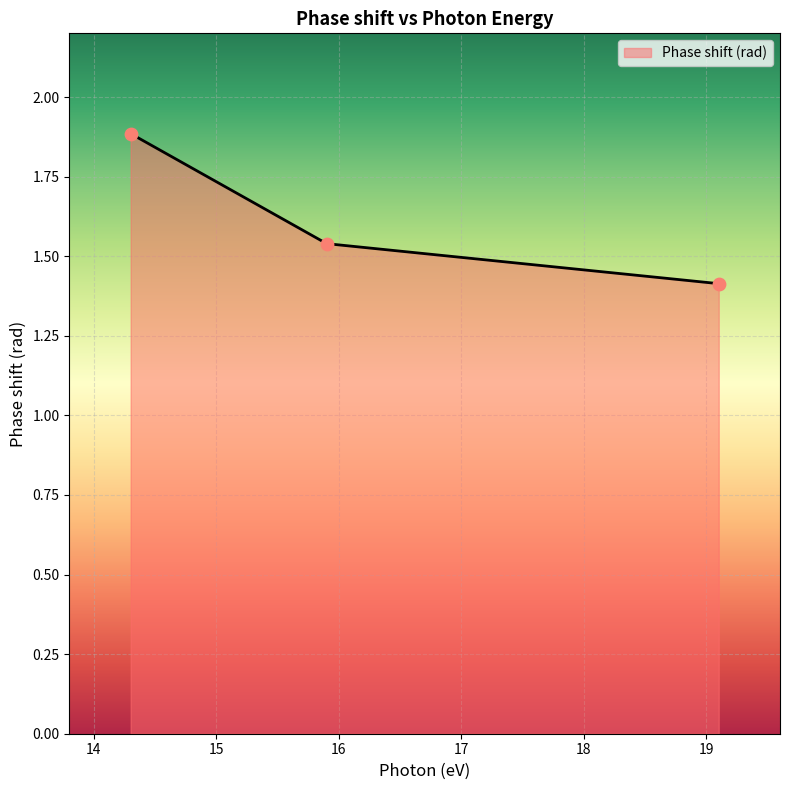

What is the greatest value displayed?

1.9